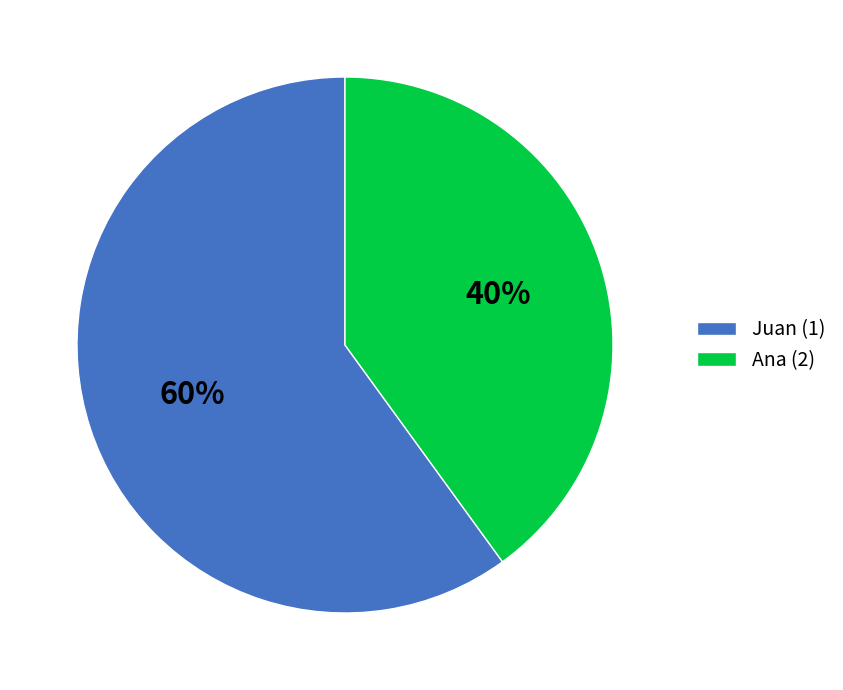

Rank the categories by value from highest to lowest.

Juan (1), Ana (2)